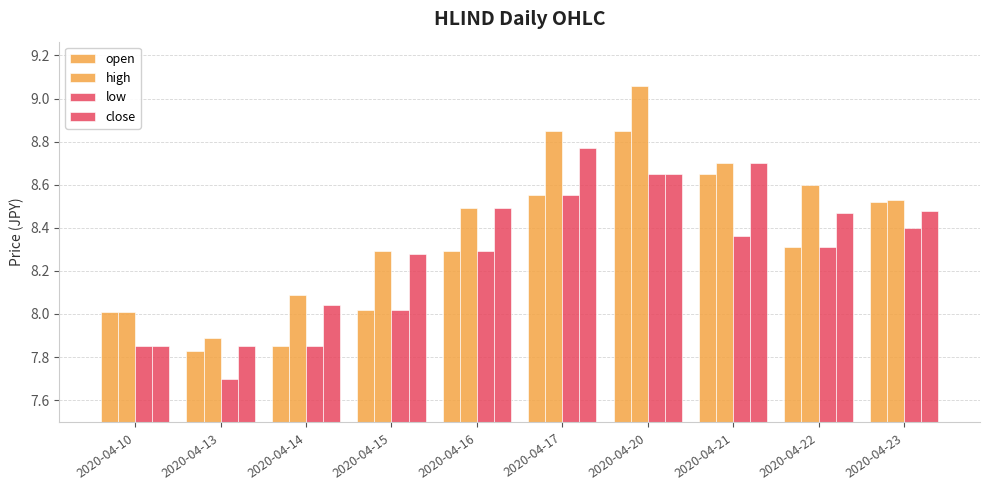

What is the sum of the low values at 2020-04-22 and 2020-04-23?

16.7